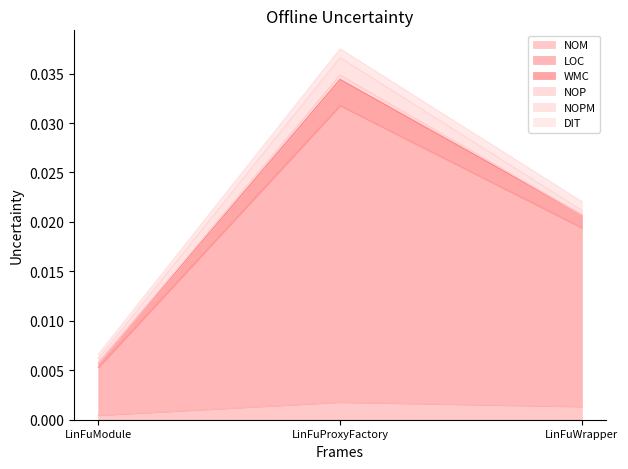

Which category has the lowest value in the NOM series?

LinFuModule